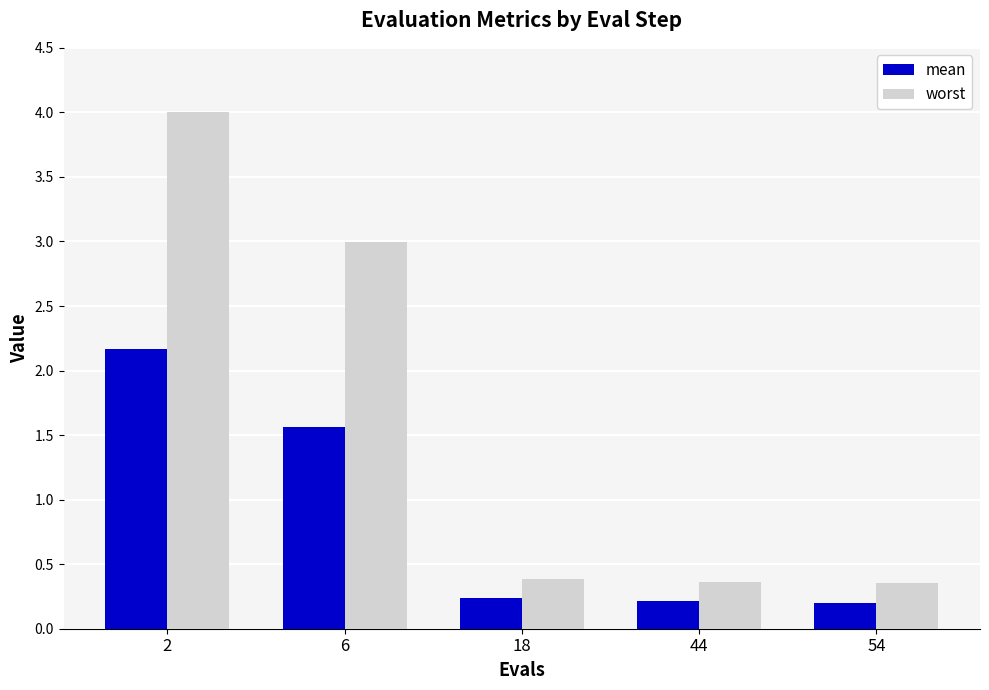

What is the average value of the worst series?

1.6